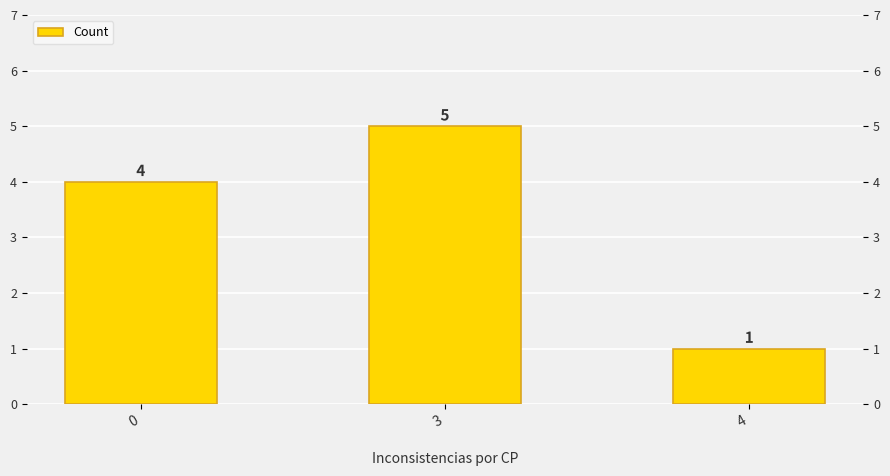

Reading right to left, transcribe all the data shown in this chart.

4=1	3=5	0=4